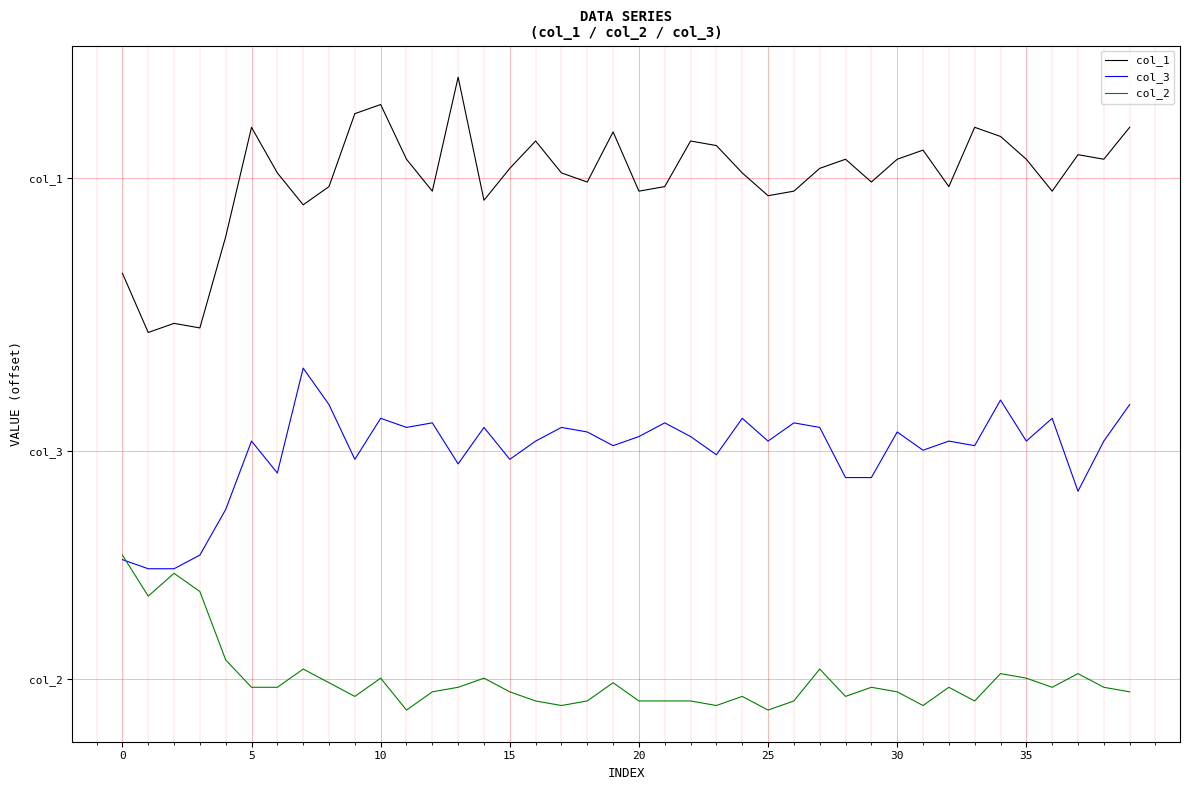

Is this an area chart (filled region under the line)?

No